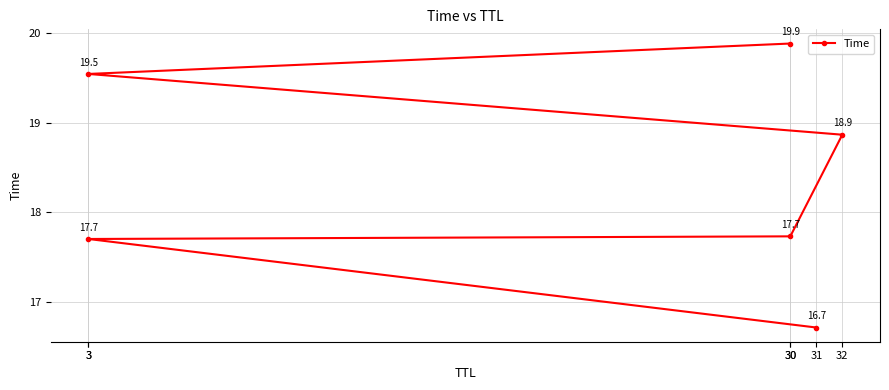

Which label corresponds to the largest value in the chart?

30